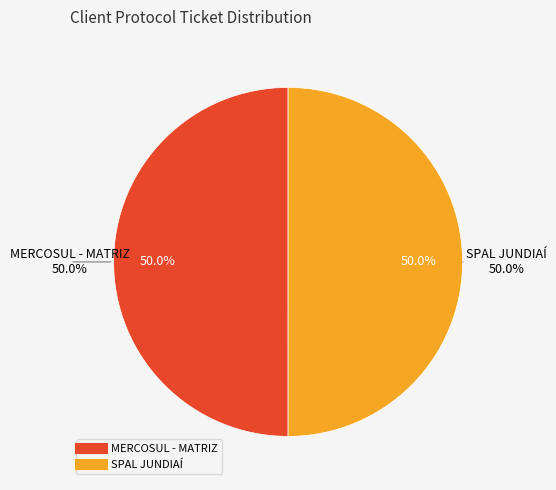

Rank the categories by value from lowest to highest.

SPAL JUNDIAÍ, MERCOSUL - MATRIZ